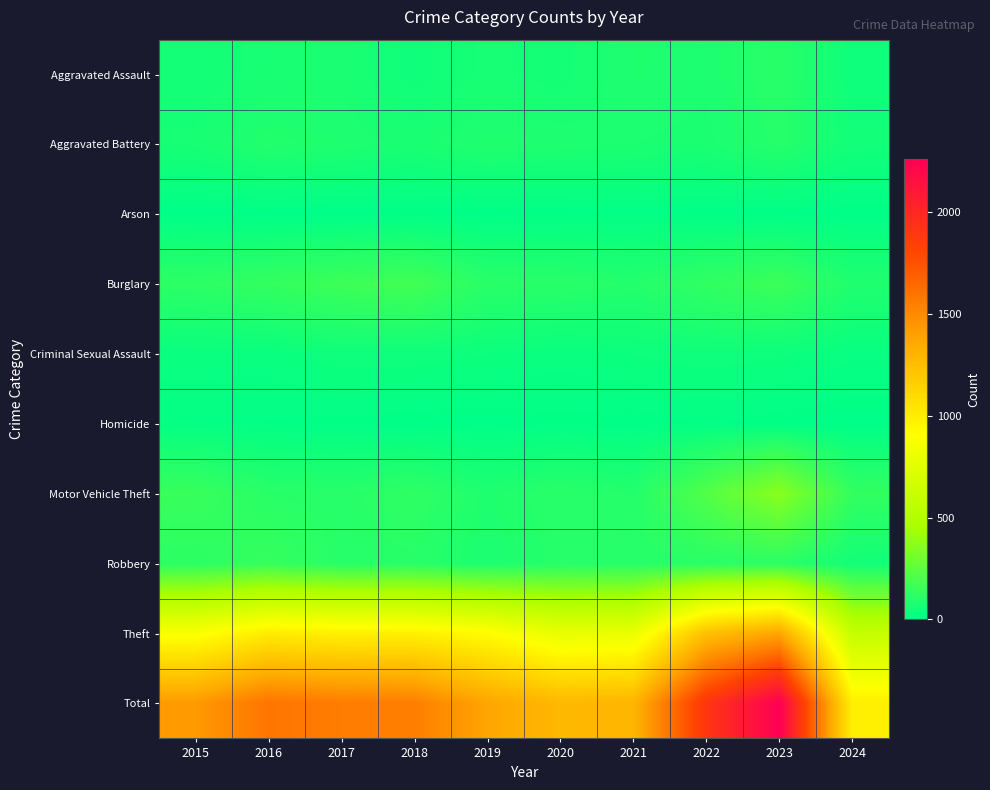

Reading left to right, what are all the values shown in this chart?

Aggravated Assault: 2015=54	2016=66	2017=72	2018=43	2019=65	2020=56	2021=86	2022=78	2023=110	2024=40
Aggravated Battery: 2015=64	2016=93	2017=83	2018=70	2019=88	2020=82	2021=75	2022=71	2023=102	2024=53
Arson: 2015=2	2016=2	2017=1	2018=3	2019=2	2020=4	2021=8	2022=4	2023=2	2024=2
Burglary: 2015=121	2016=139	2017=162	2018=176	2019=110	2020=110	2021=95	2022=132	2023=161	2024=86
Criminal Sexual Assault: 2015=28	2016=28	2017=44	2018=43	2019=36	2020=27	2021=36	2022=43	2023=38	2024=24
Homicide: 2015=13	2016=8	2017=5	2018=2	2019=0	2020=6	2021=2	2022=10	2023=3	2024=0
Motor Vehicle Theft: 2015=152	2016=110	2017=104	2018=127	2019=84	2020=109	2021=96	2022=219	2023=364	2024=136
Robbery: 2015=117	2016=144	2017=105	2018=107	2019=75	2020=102	2021=105	2022=108	2023=114	2024=51
Theft: 2015=874	2016=999	2017=979	2018=977	2019=914	2020=782	2021=791	2022=1235	2023=1368	2024=596
Total: 2015=1425	2016=1589	2017=1555	2018=1548	2019=1374	2020=1278	2021=1294	2022=1900	2023=2262	2024=988